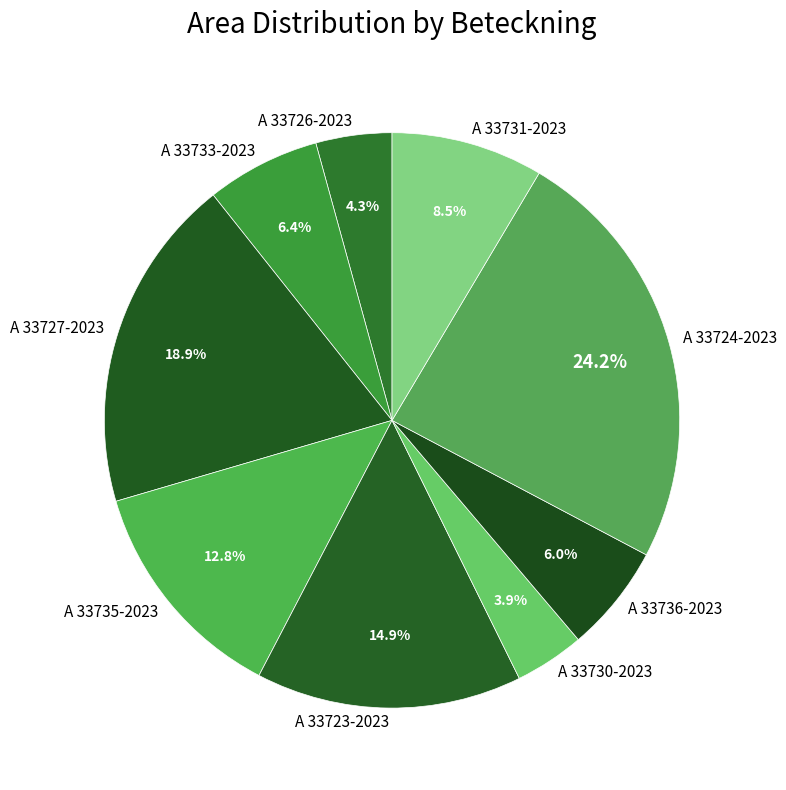

Is A 33724-2023 the majority of the pie?

No